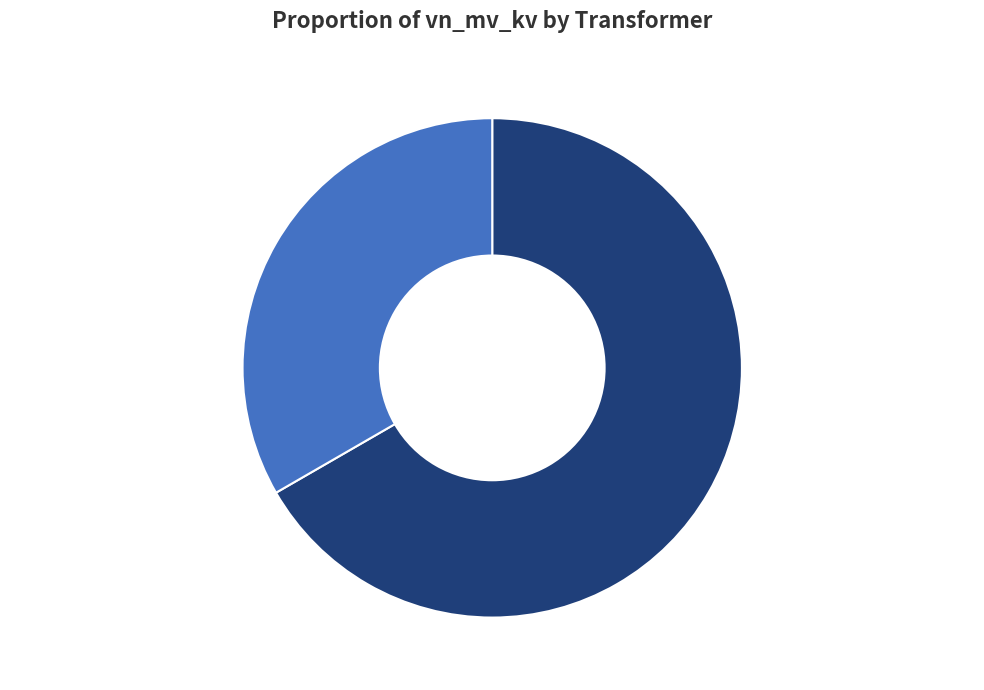

What percentage is the 63/25/38 MVA 110/20/10 kV slice, to the nearest percent?

67%